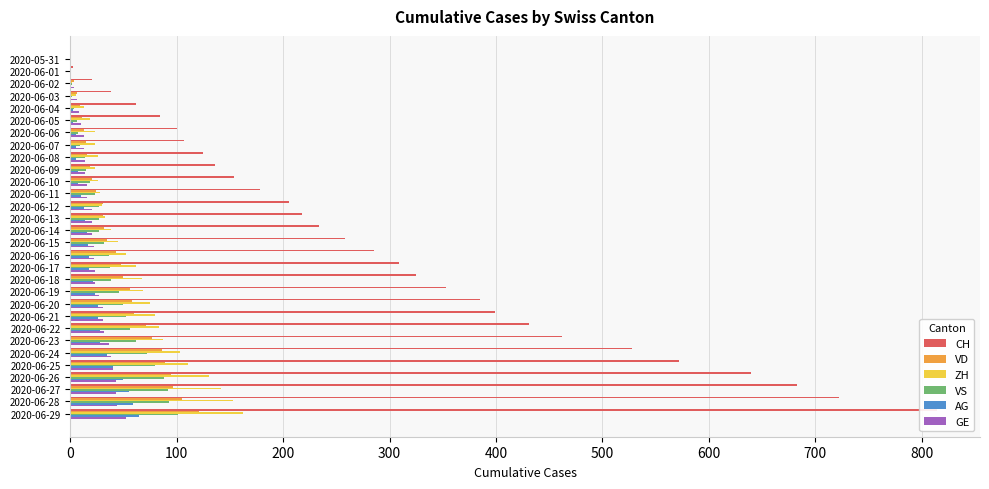

How many positive values does the GE series have?

29